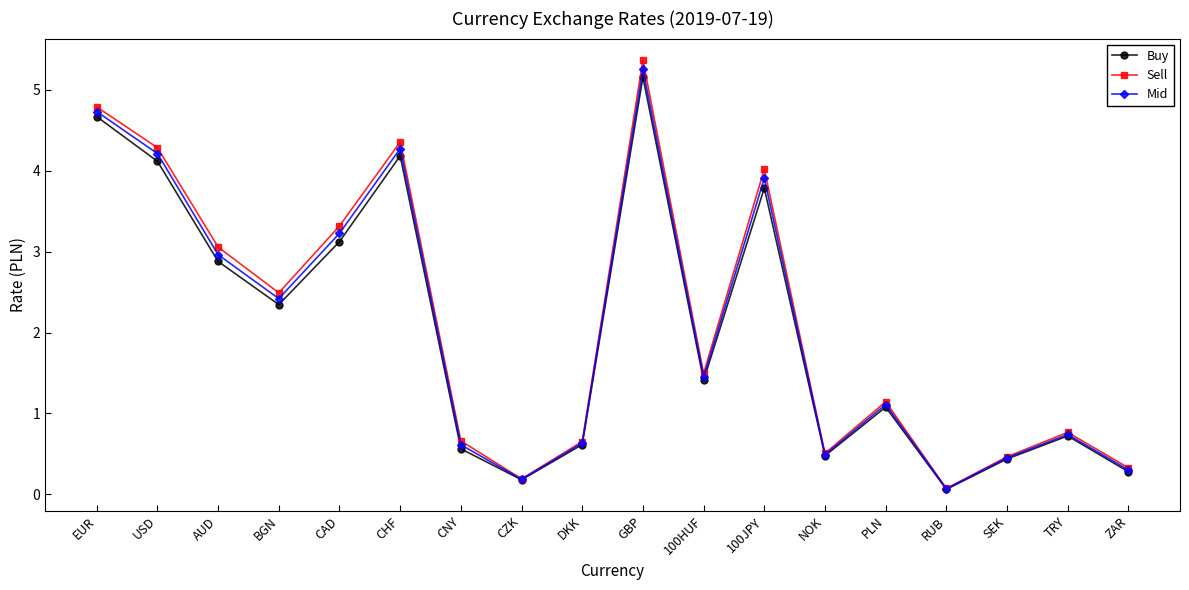

Where is Buy nearest to the value 2?

BGN